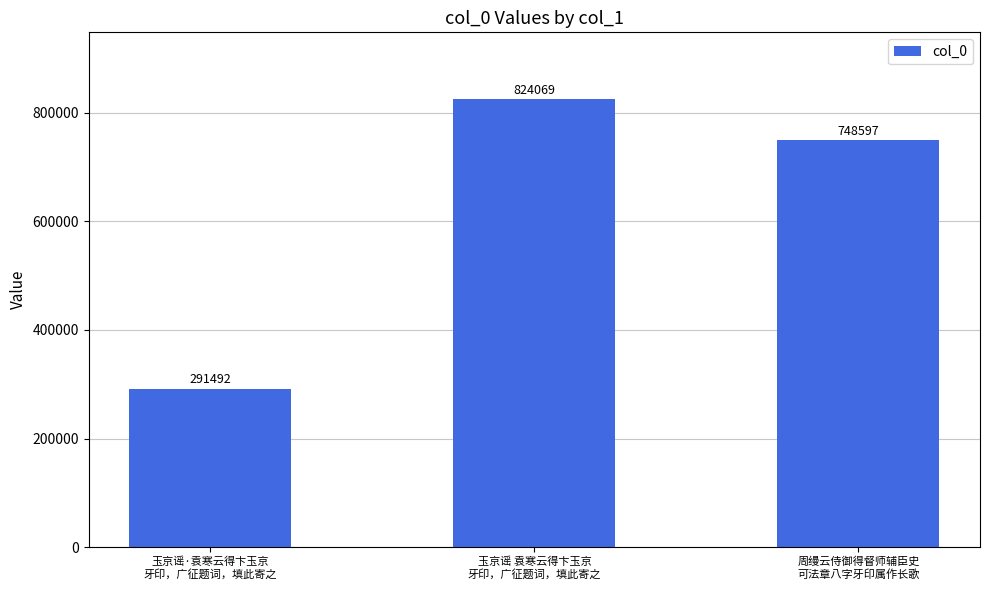

True or false: the data shows 73410 at 玉京谣·袁寒云得卞玉京
牙印，广征题词，填此寄之.

False